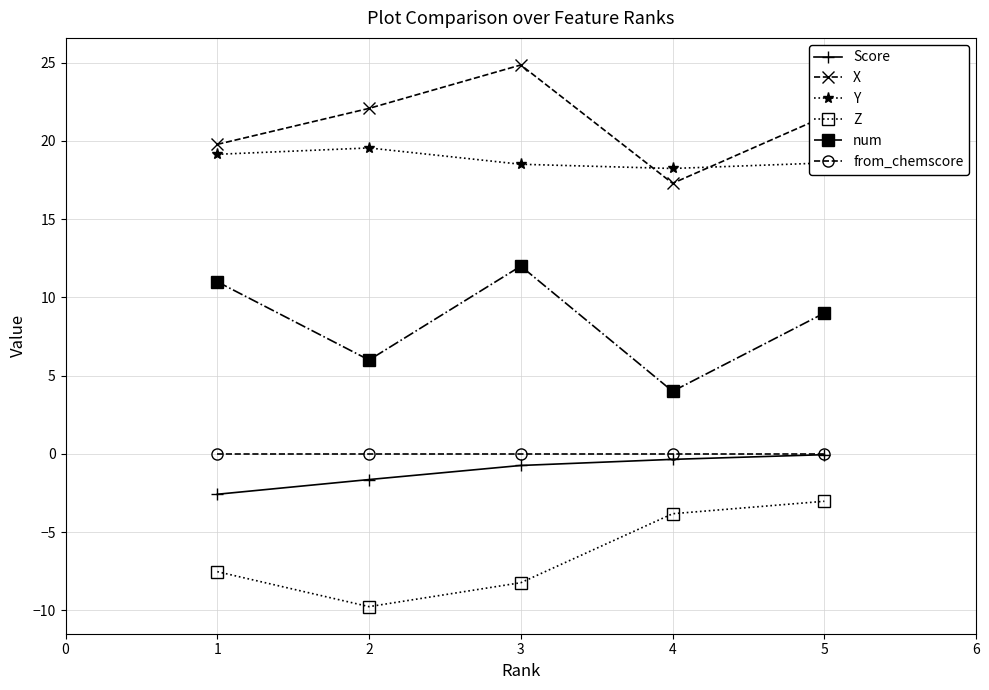

True or false: Score and X intersect in this chart.

False